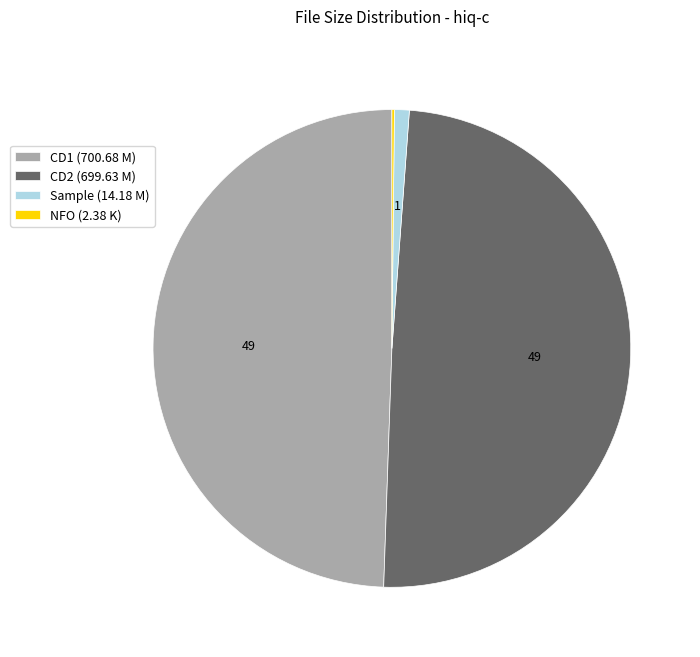

The CD1 (700.68 M) slice represents 39% of the pie. True or false?

False